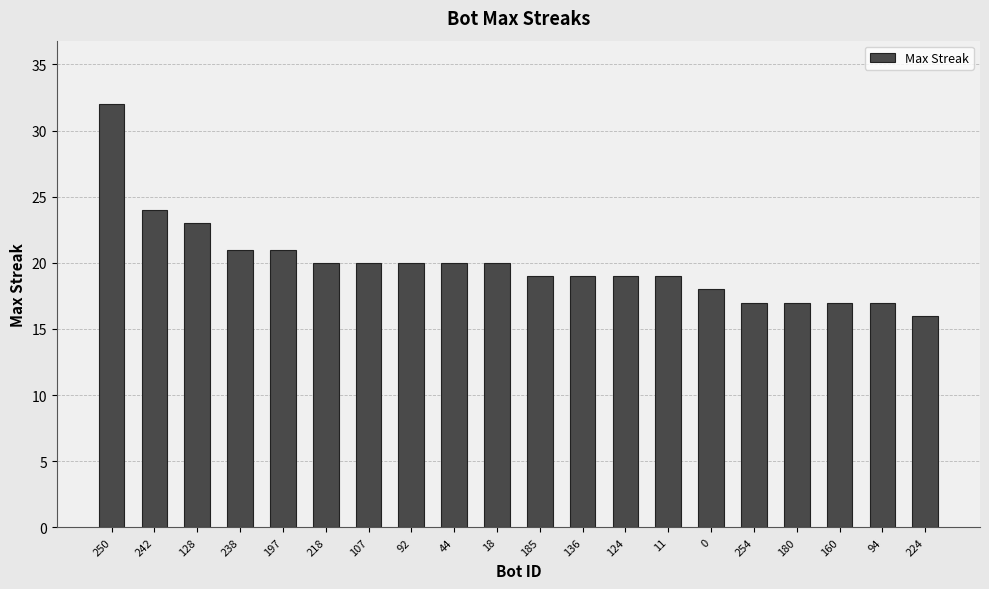

At which label does the data first exceed 20?

250